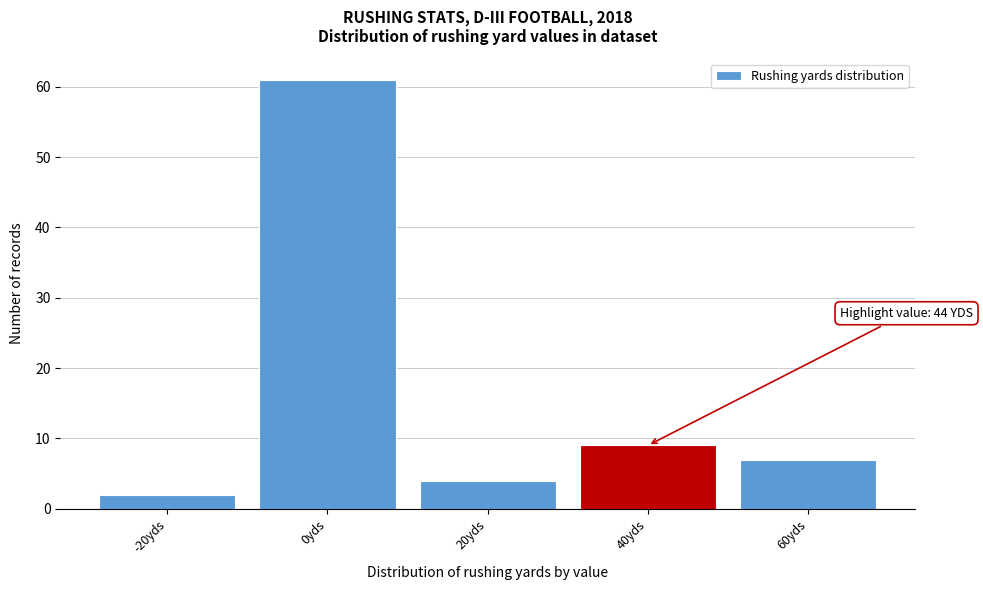

Reading left to right, extract all data points from this chart.

-20yds=2	0yds=61	20yds=4	40yds=9	60yds=7